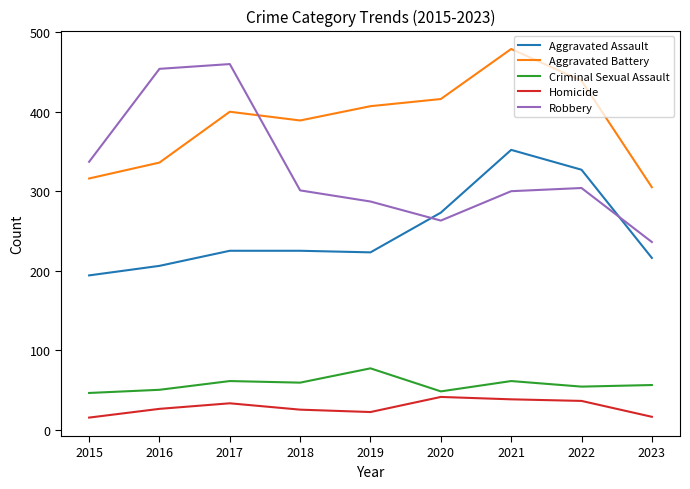

The value of Criminal Sexual Assault at 2022 is 27. True or false?

False